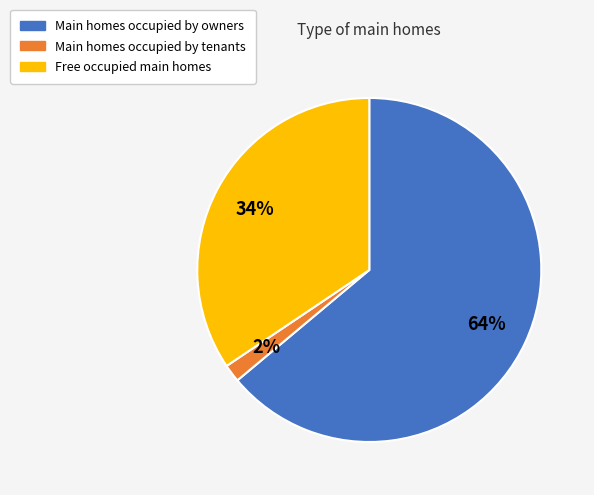

To the nearest percent, what is the difference between the largest and smallest slice percentages?

62%